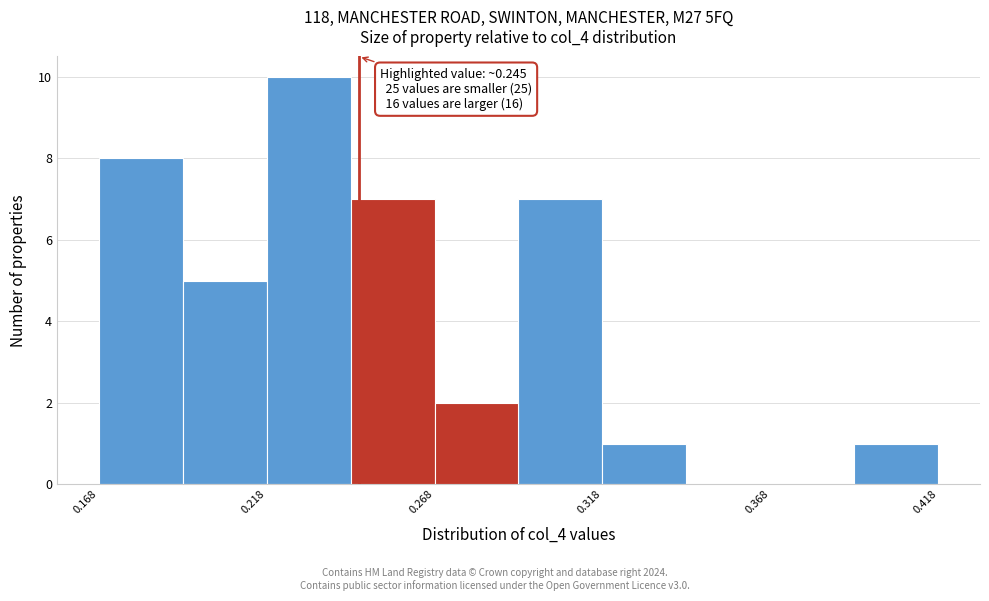

Over which range of the x-axis is the bar tallest?

0.220 to 0.245